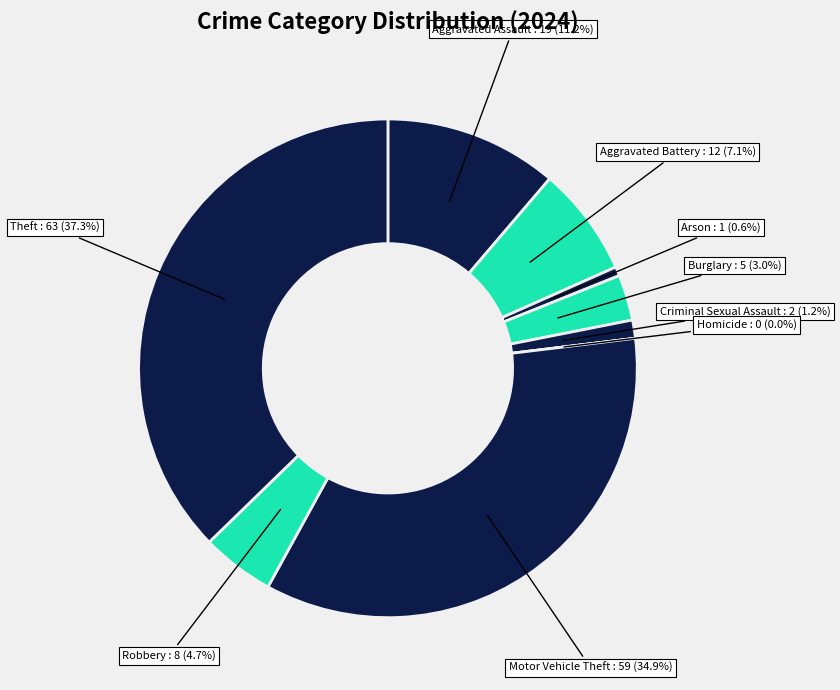

To the nearest percent, what portion does Motor Vehicle Theft represent?

35%